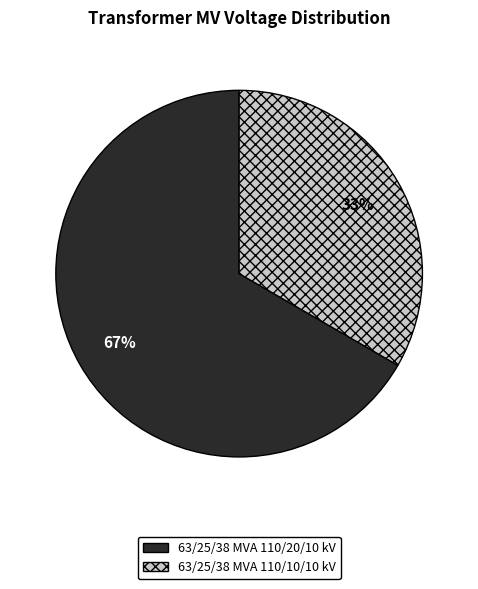

To the nearest percent, what is the average slice percentage?

50%